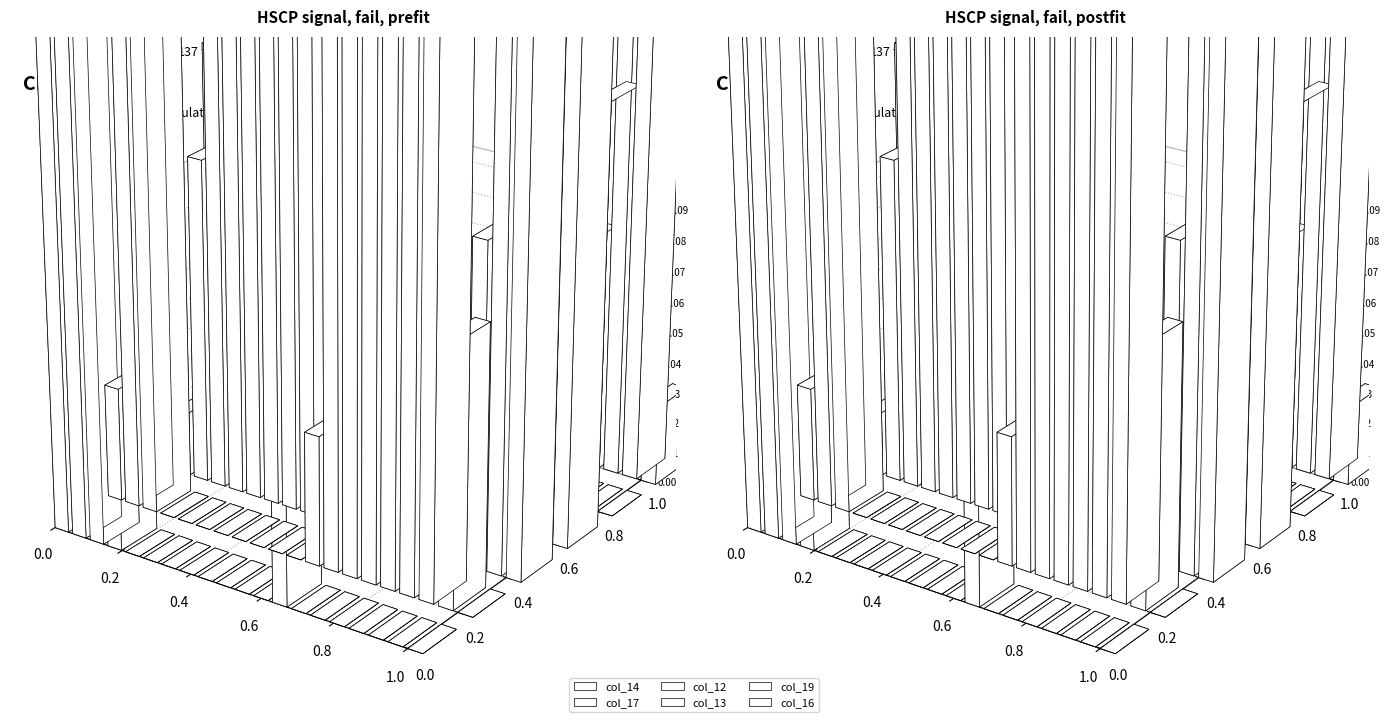

What are all the series names shown in the legend?

col_14, col_17, col_12, col_13, col_19, col_16